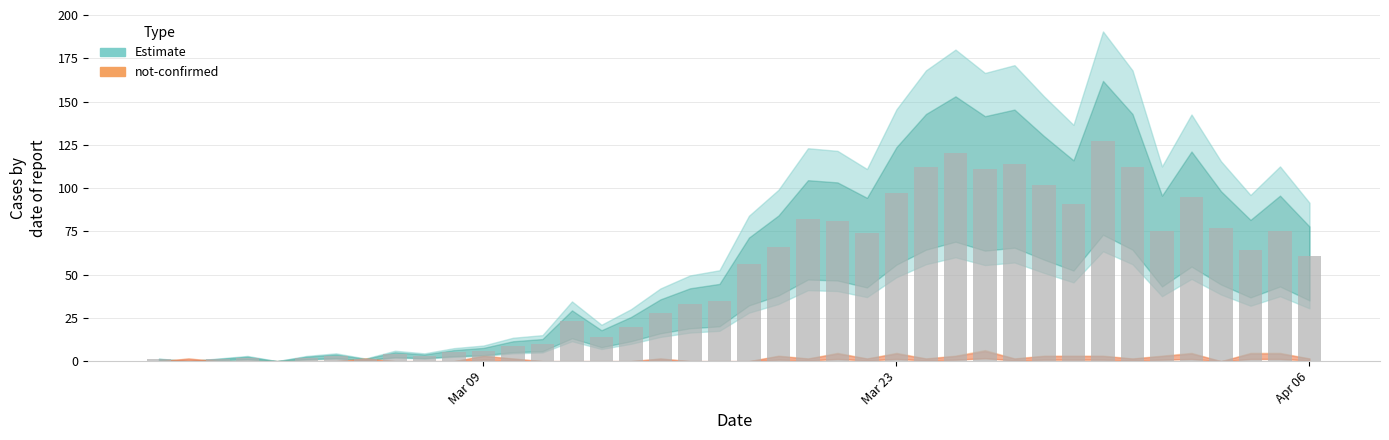

What is the greatest value displayed?

127